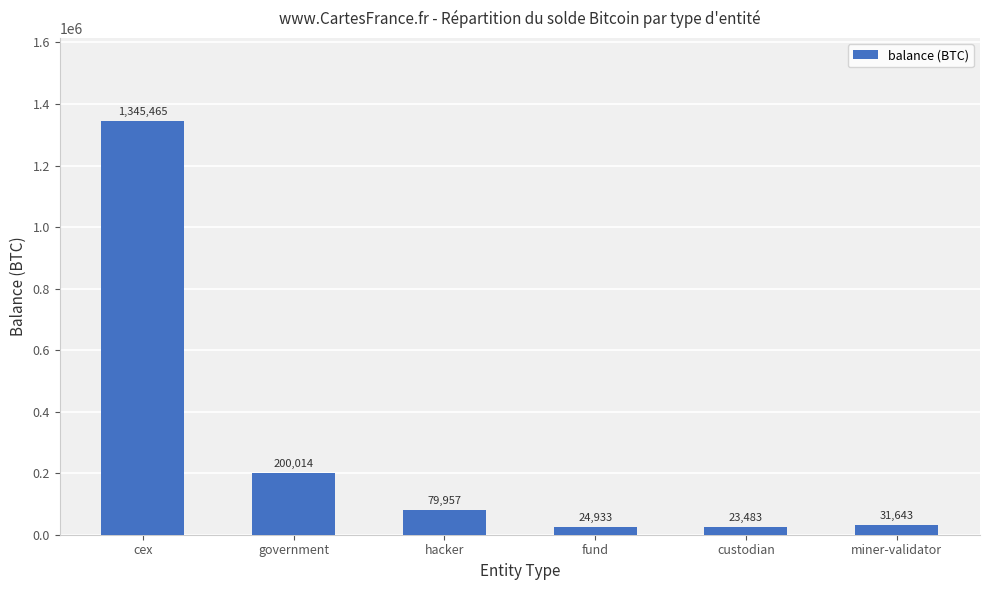

List the labels in order of value, largest first.

cex, government, hacker, miner-validator, fund, custodian